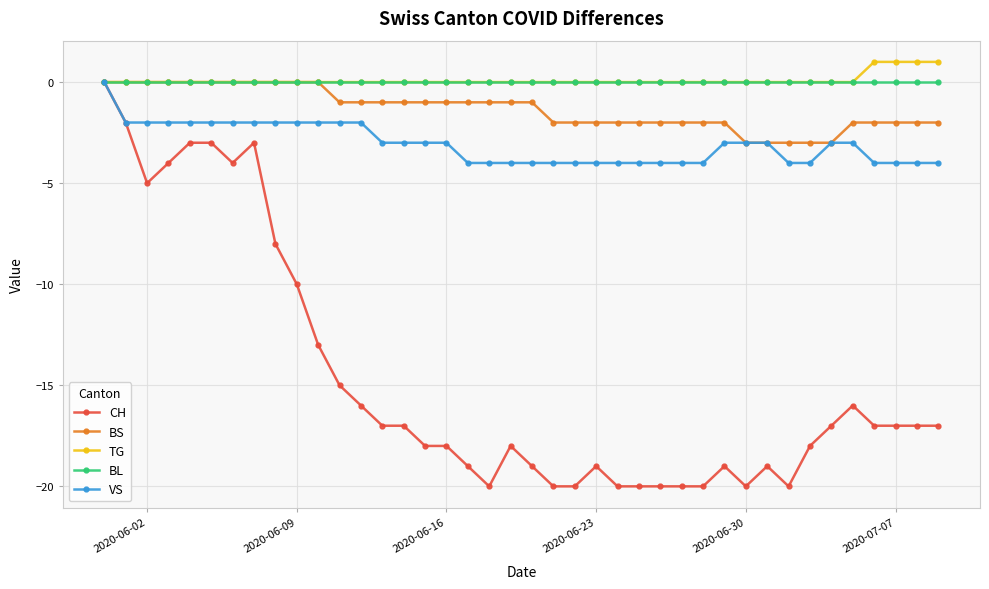

True or false: CH has more than 0 interior local peaks.

True